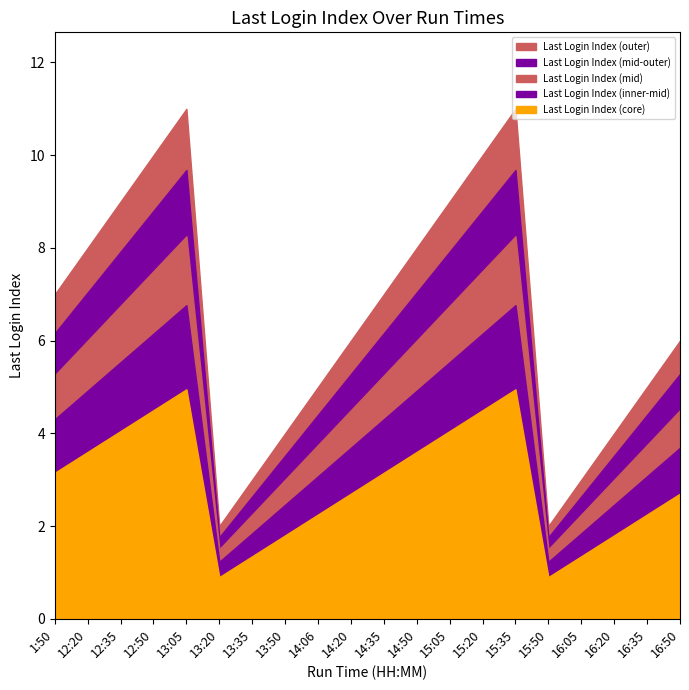

What is the sum of the values at 14:35 and 12:35?

16